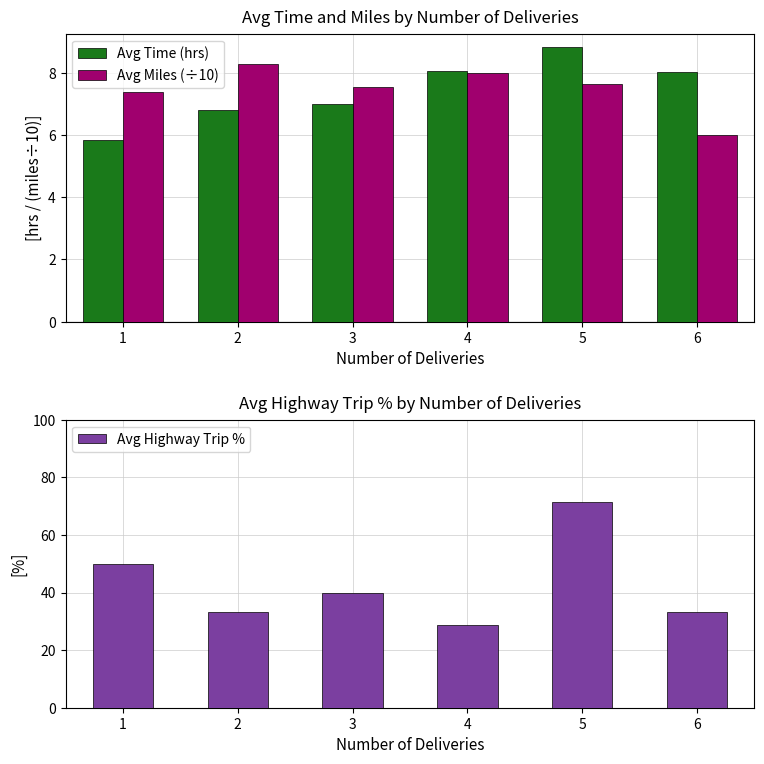

Which series has the widest spread of values?

Avg Highway Trip %